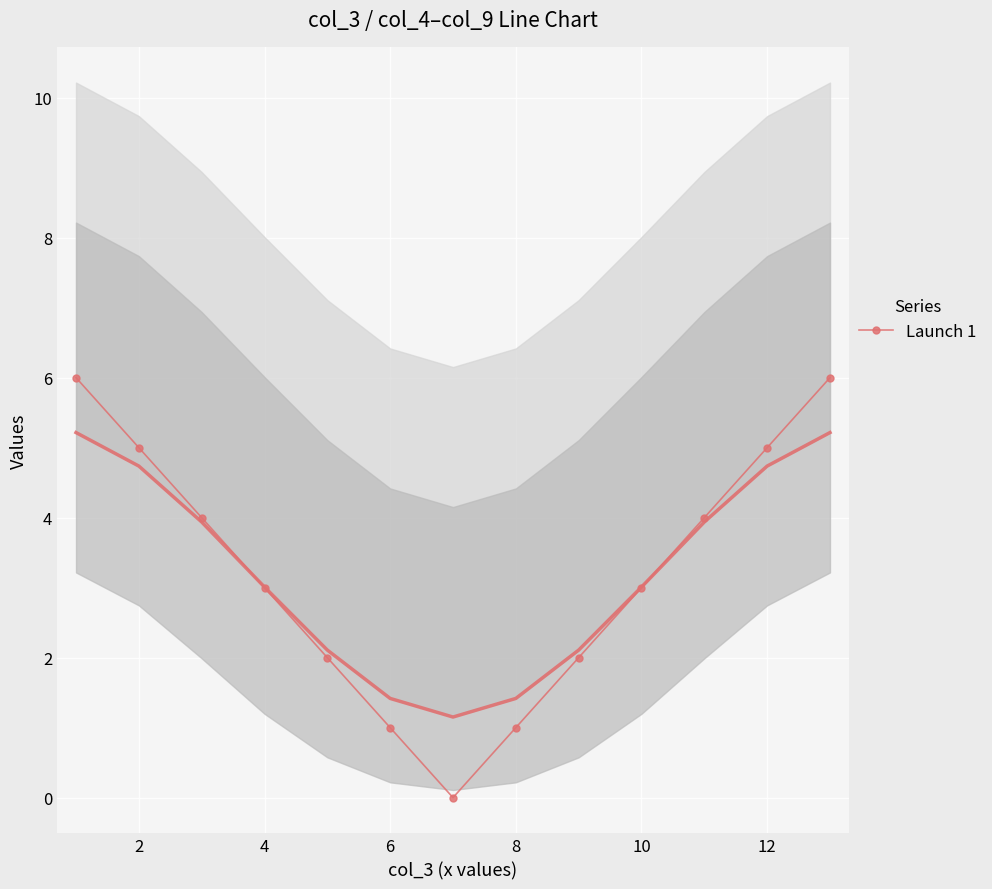

True or false: Launch 1 has a value of 5 at 4.

False